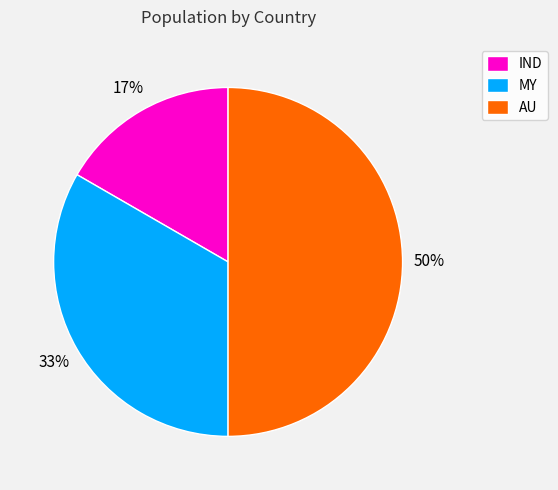

Does MY account for over 50% of the chart?

No